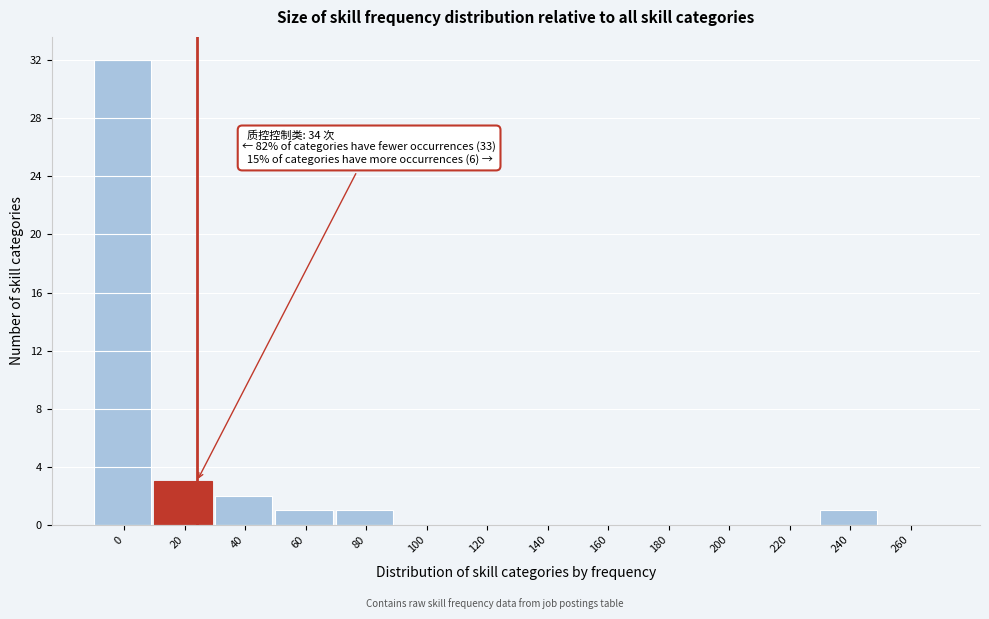

Reading left to right, transcribe all the data shown in this chart.

0=32	20=3	40=2	60=1	80=1	100=0	120=0	140=0	160=0	180=0	200=0	220=0	240=1	260=0